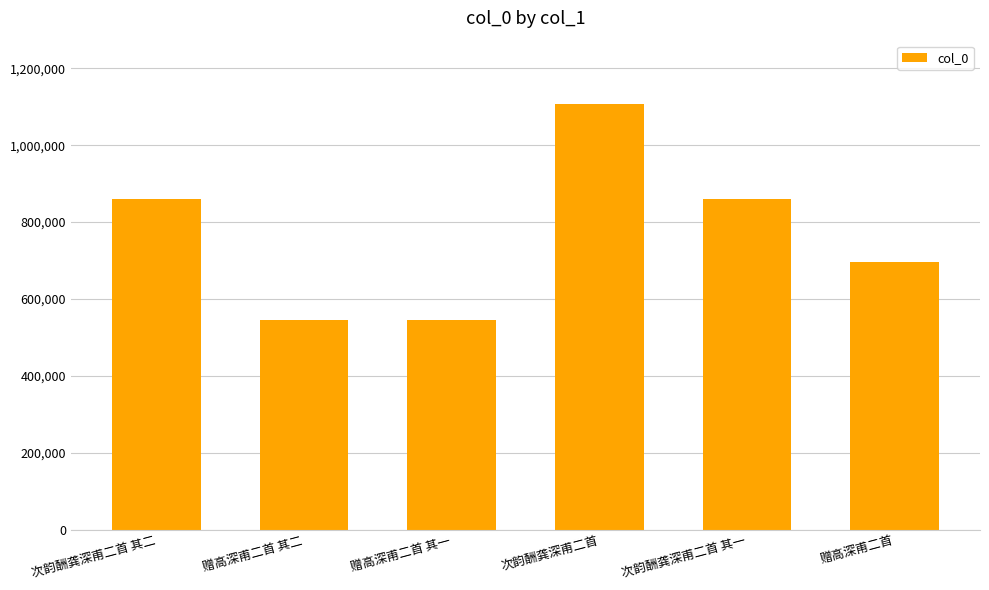

True or false: the data shows 858798 at 次韵酬龚深甫二首 其二.

True